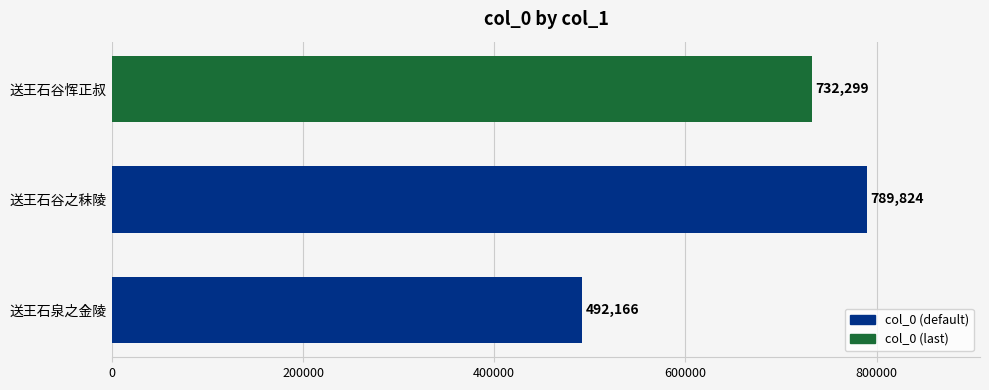

What is the difference between the maximum and minimum values?

297658